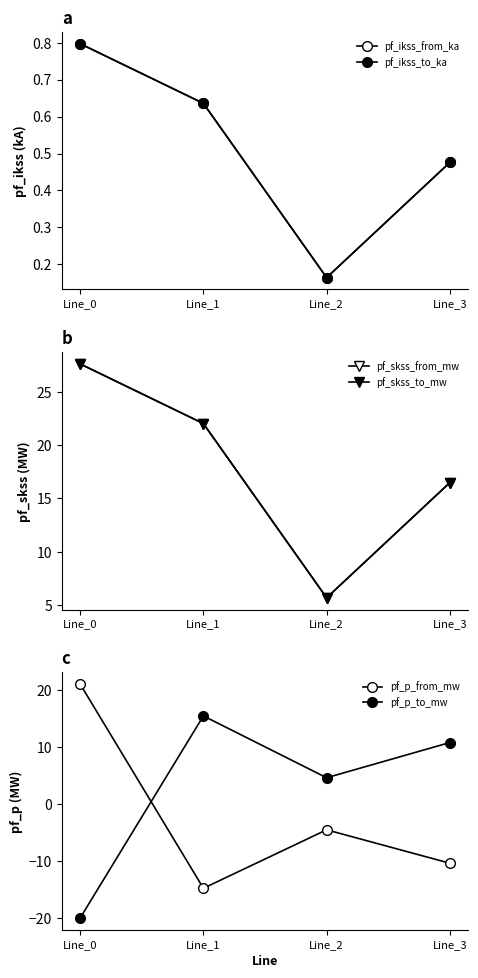

At which category is the sum across all series the highest?

Line_0